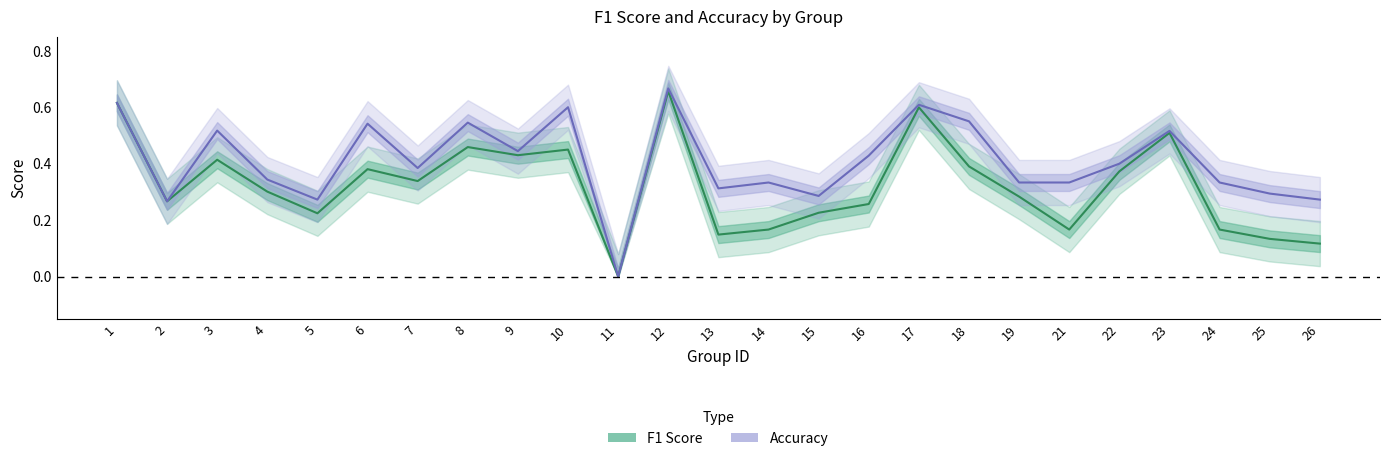

True or false: accuracy has more than 1 points higher than both neighbors.

True